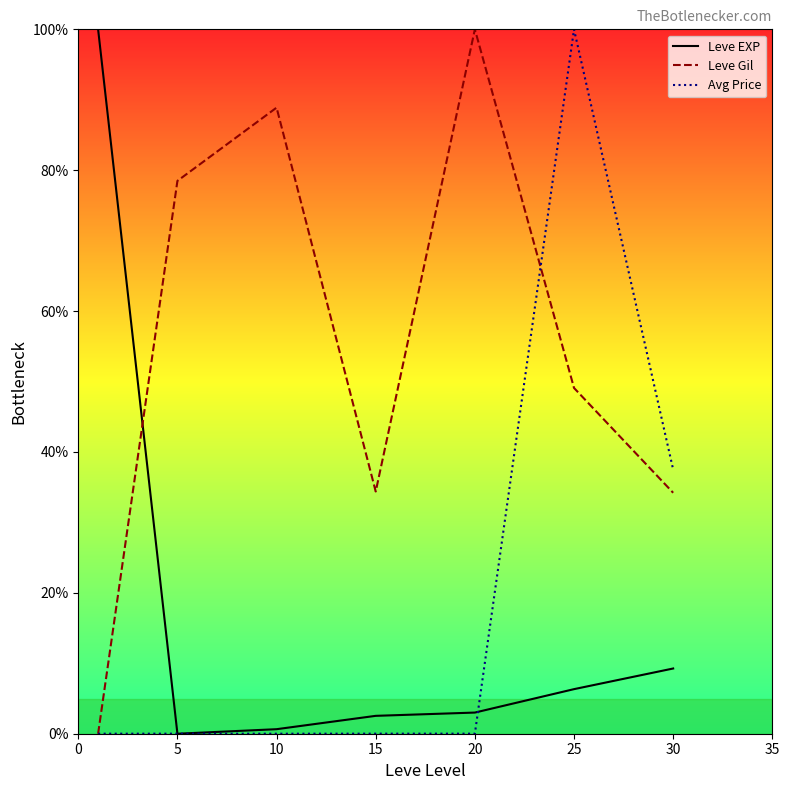

What is the value of the Leve Gil point at the 6th from the left?

49.1